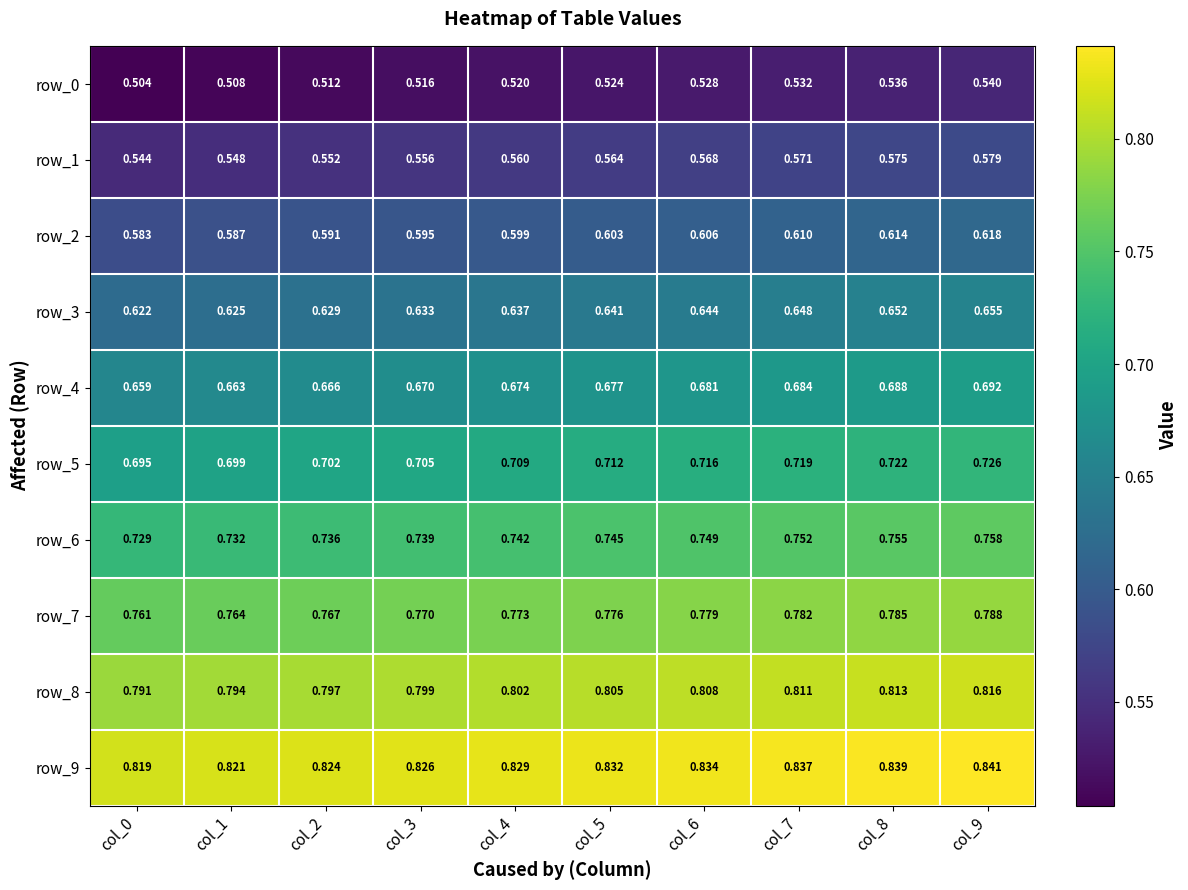

Which series has the largest total across all categories?

row_9